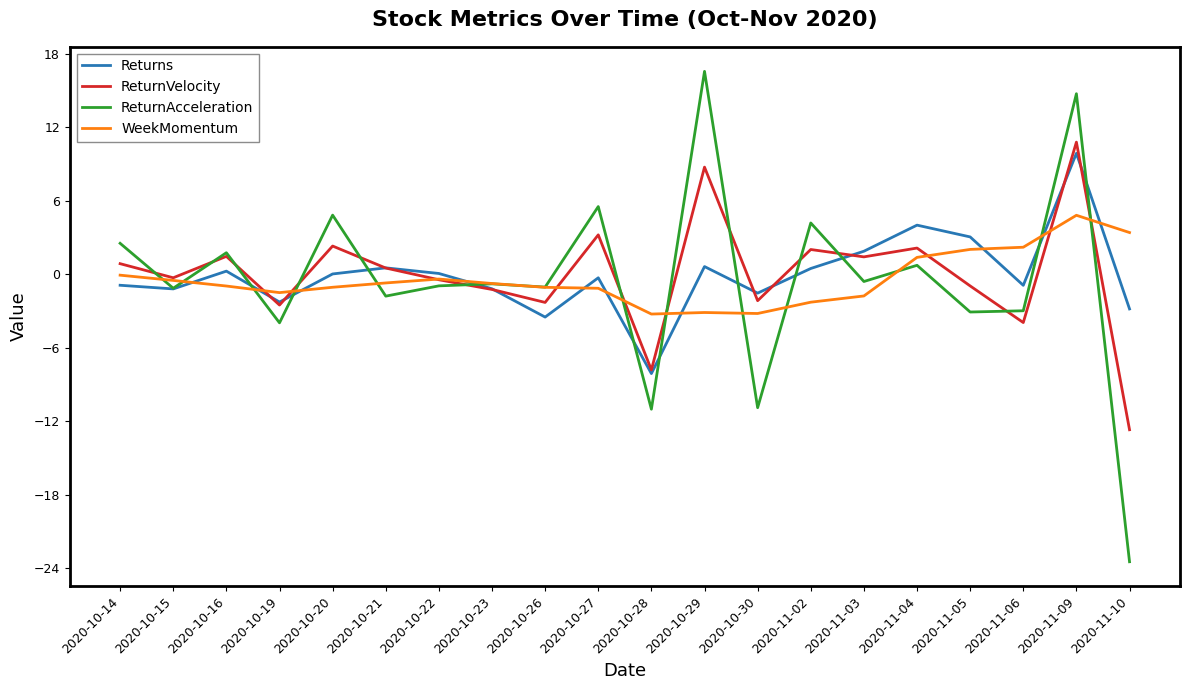

What are all the series names shown in the legend?

Returns, ReturnVelocity, ReturnAcceleration, WeekMomentum